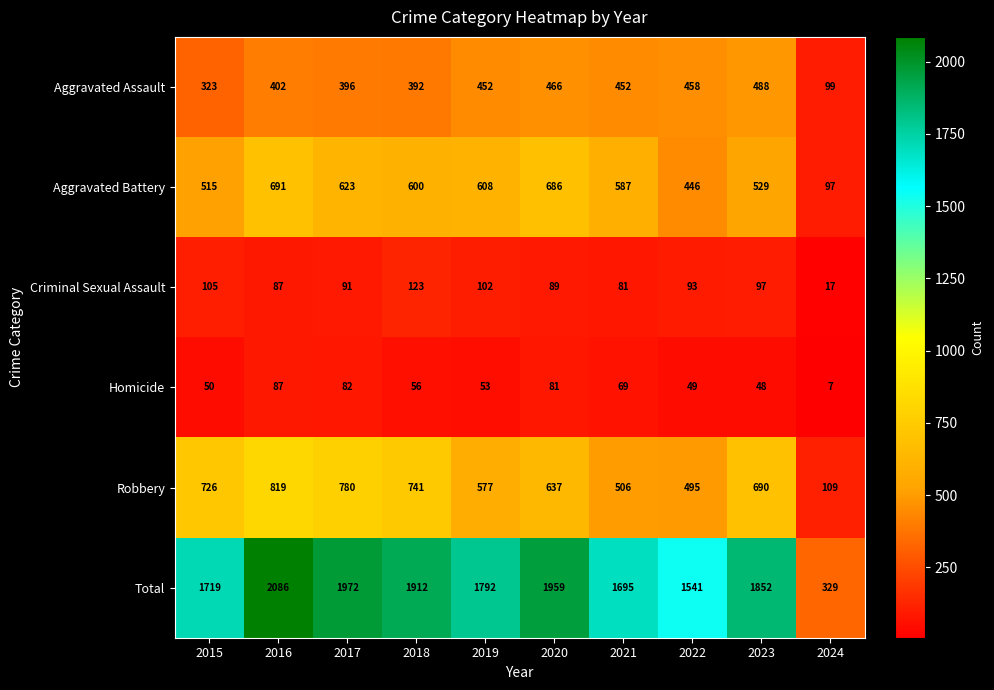

Rank the categories by Robbery value from lowest to highest.

2024, 2022, 2021, 2019, 2020, 2023, 2015, 2018, 2017, 2016